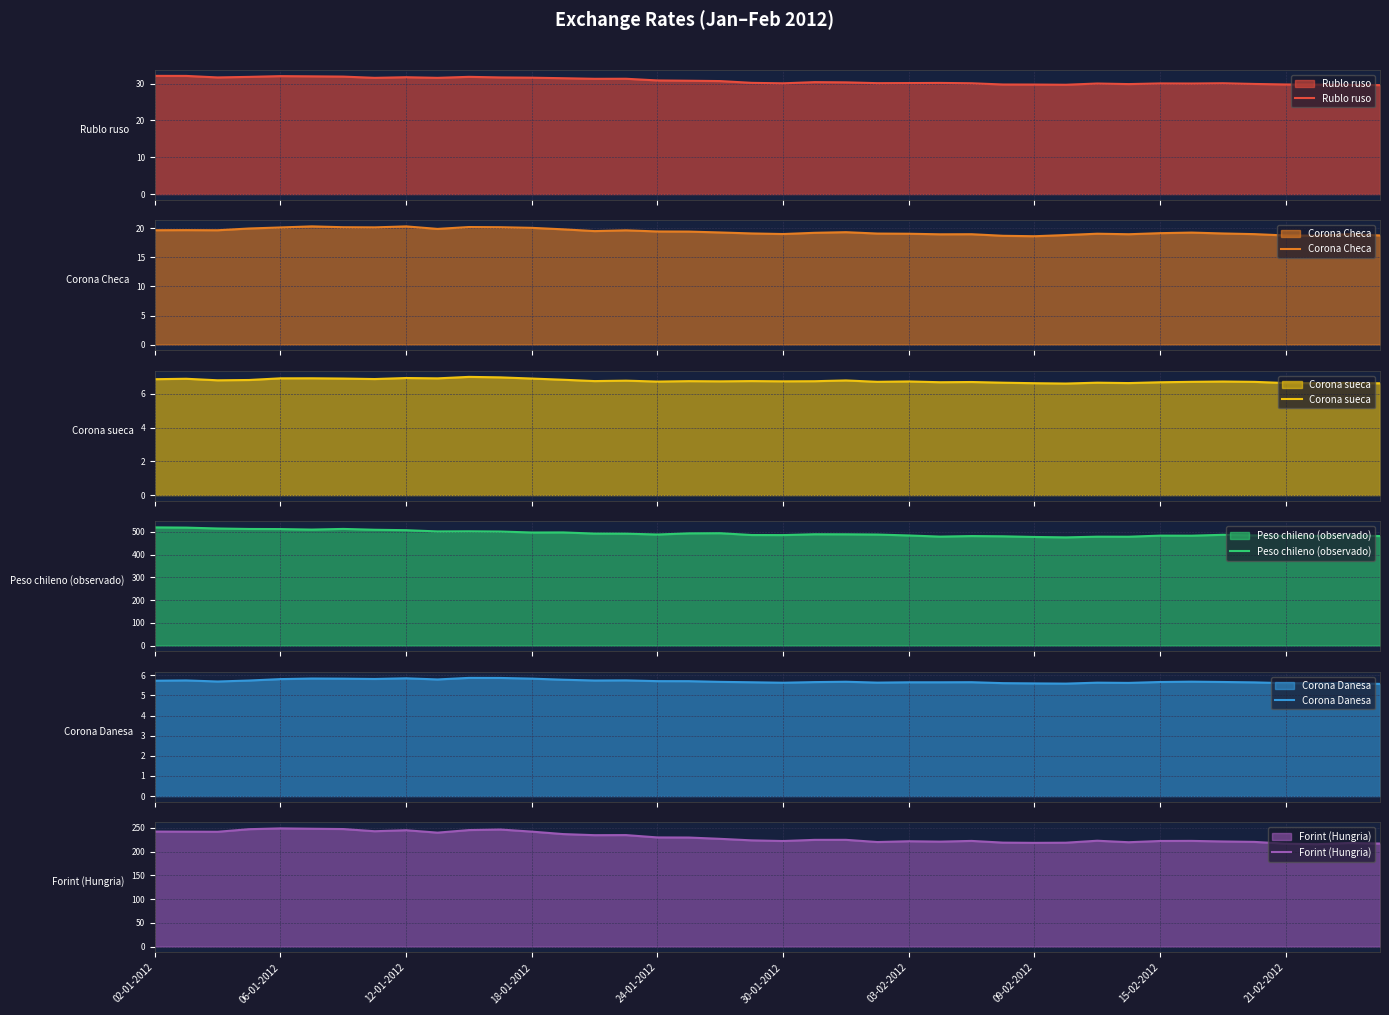

How many interior local peaks does the Corona Danesa series have?

10